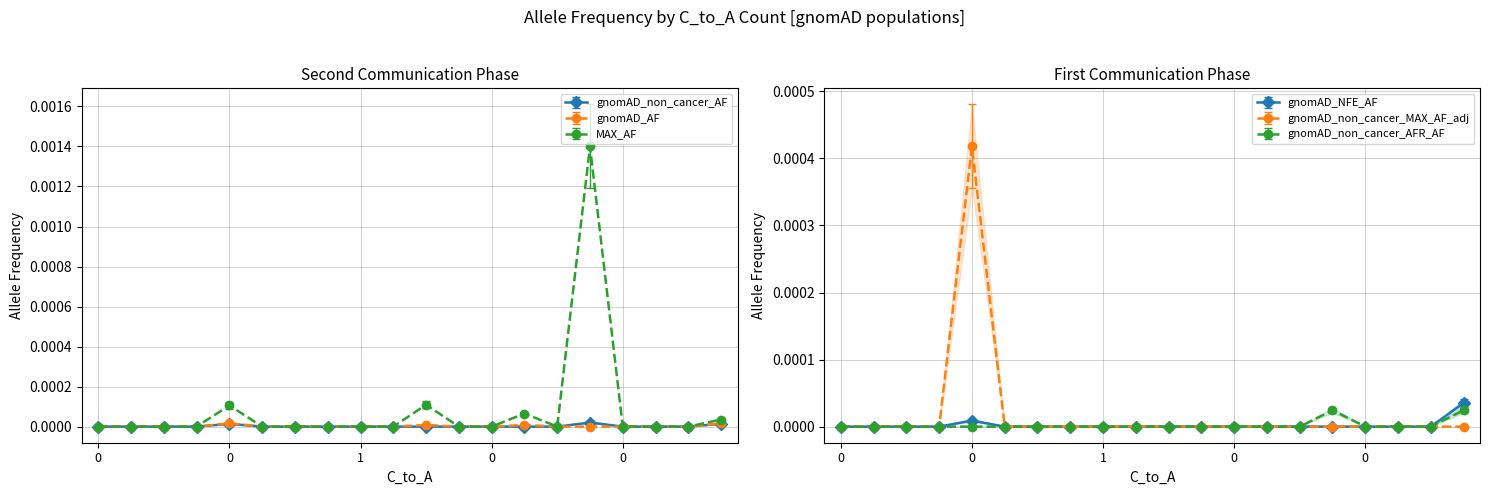

True or false: gnomAD_NFE_AF and gnomAD_non_cancer_MAX_AF_adj cross at least once.

False